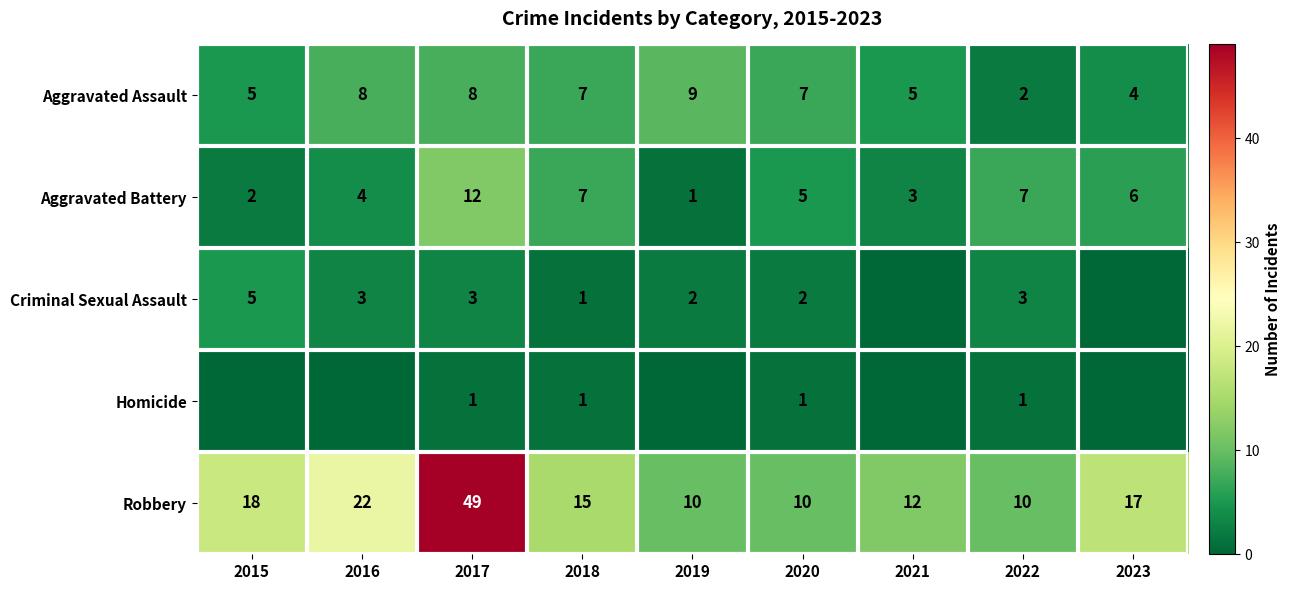

How many data points in Aggravated Assault are less than 7?

4